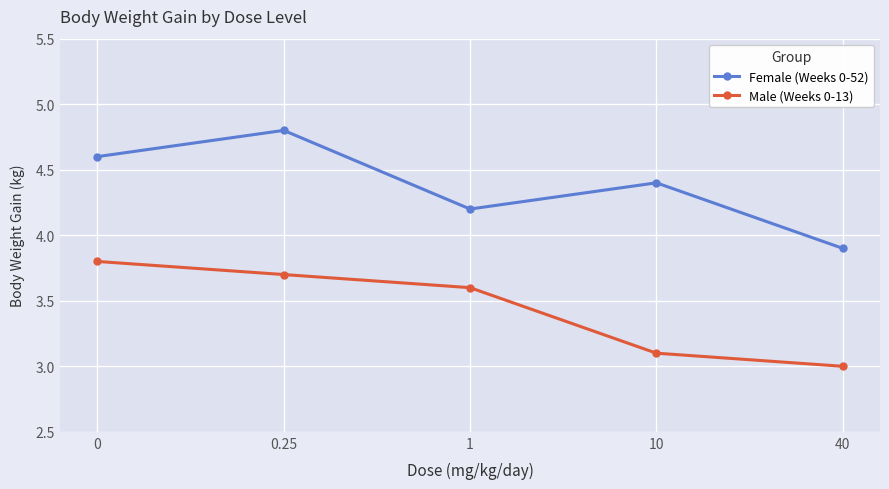

The value of Male (Weeks 0-13) at 1 is 3.6. True or false?

True